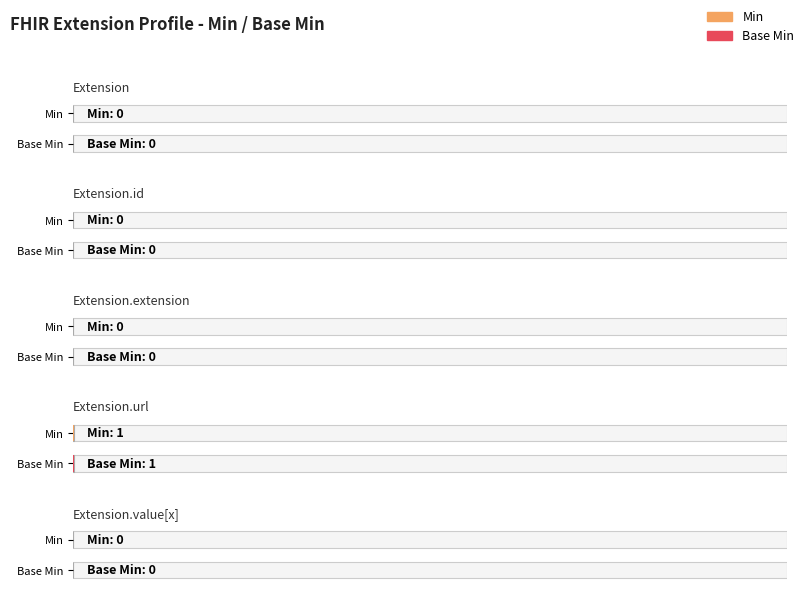

What position from the right is Extension.url?

2